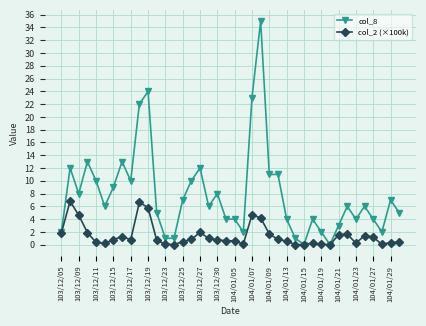

Count the number of categories in the chart.

40